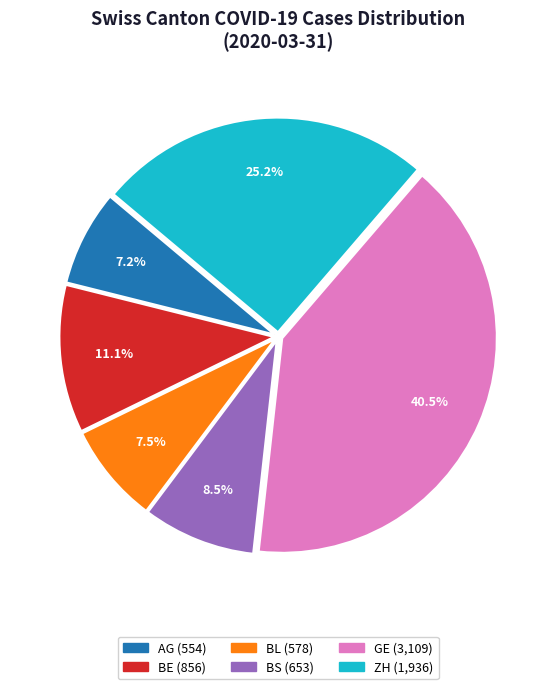

True or false: GE accounts for 1% of the total.

False